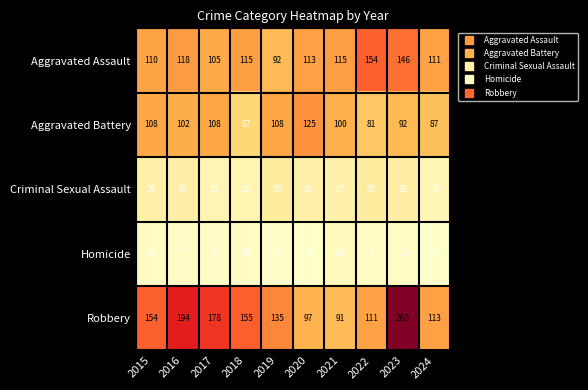

The value of Aggravated Battery at 2018 is 67. True or false?

True